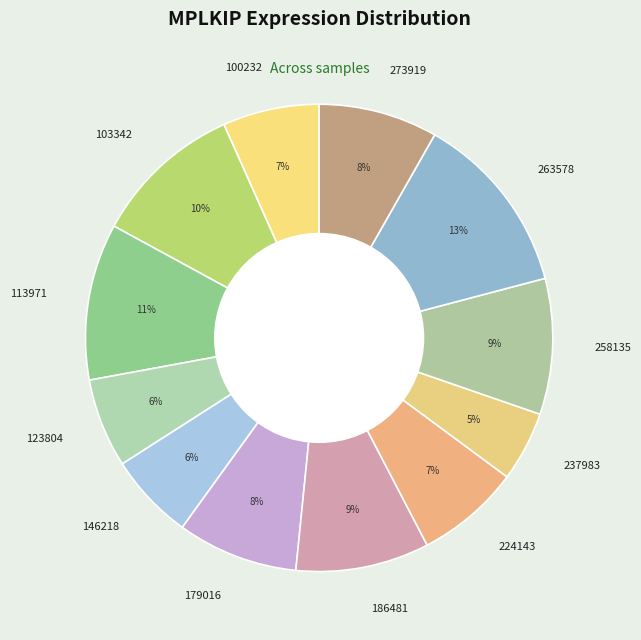

To the nearest percent, what portion does 100232 represent?

7%